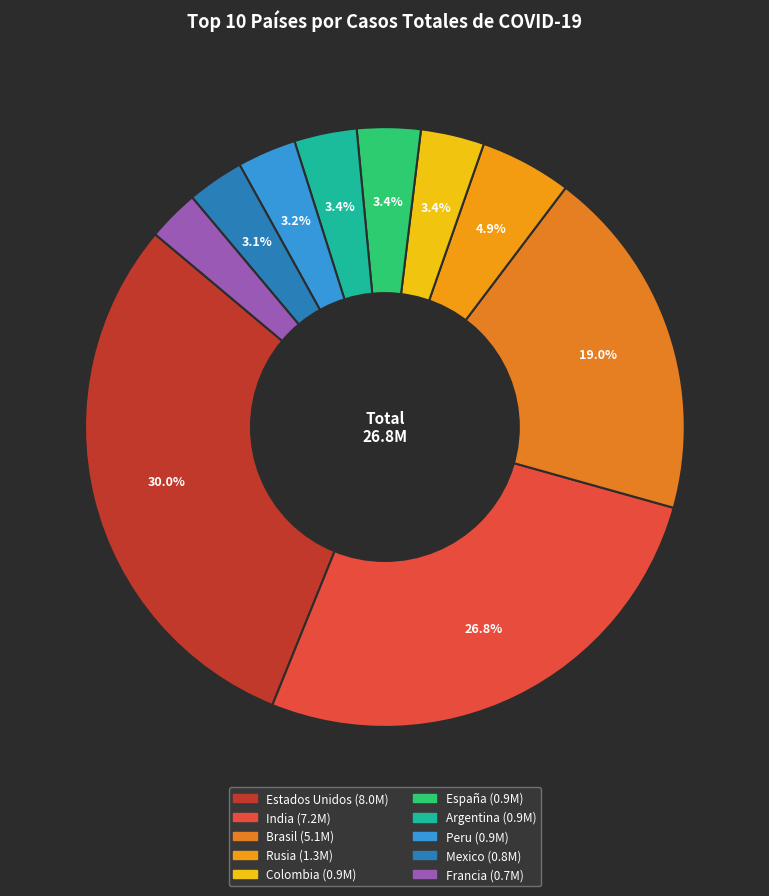

What percentage is the Estados Unidos slice, to the nearest percent?

30%